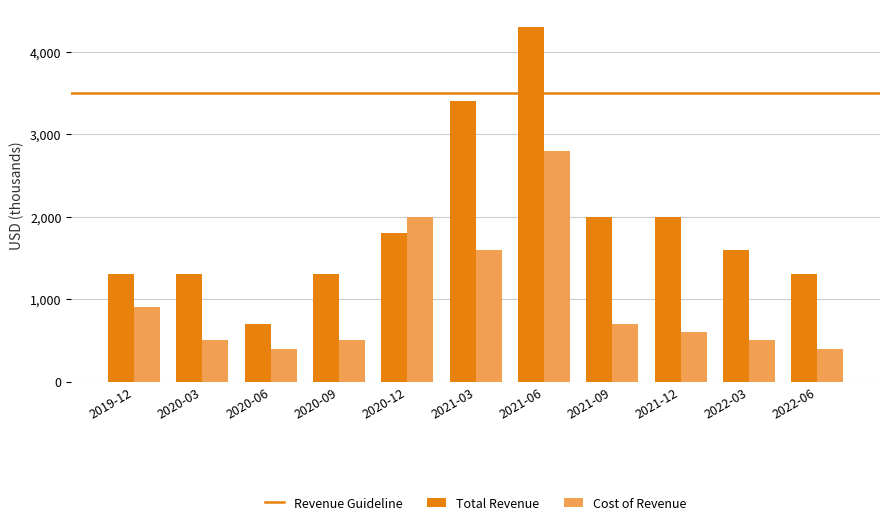

Between 2021-12 and 2022-06, which series saw the biggest shift?

Total Revenue